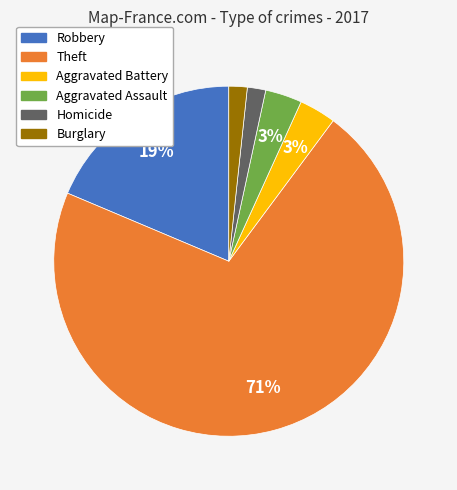

To the nearest percent, what is the difference between the largest and smallest slice percentages?

69%